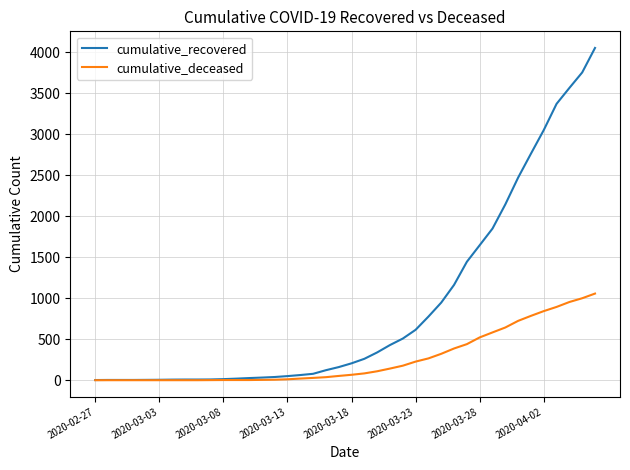

What are all the series names shown in the legend?

cumulative_recovered, cumulative_deceased